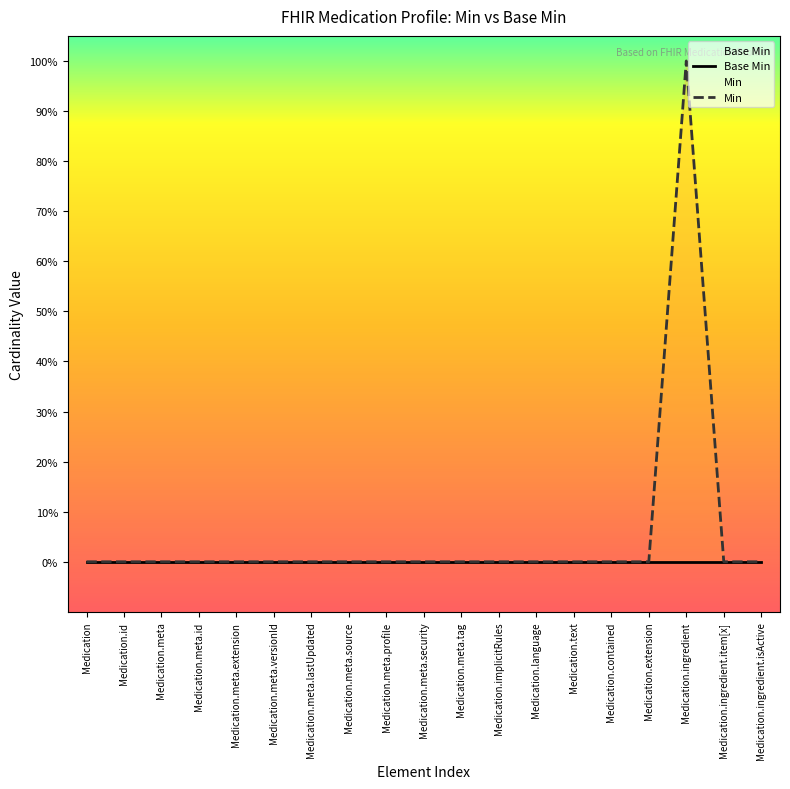

Is the value of Base Min at Medication.ingredient.item[x] greater than the value of Min at Medication.meta.extension?

No